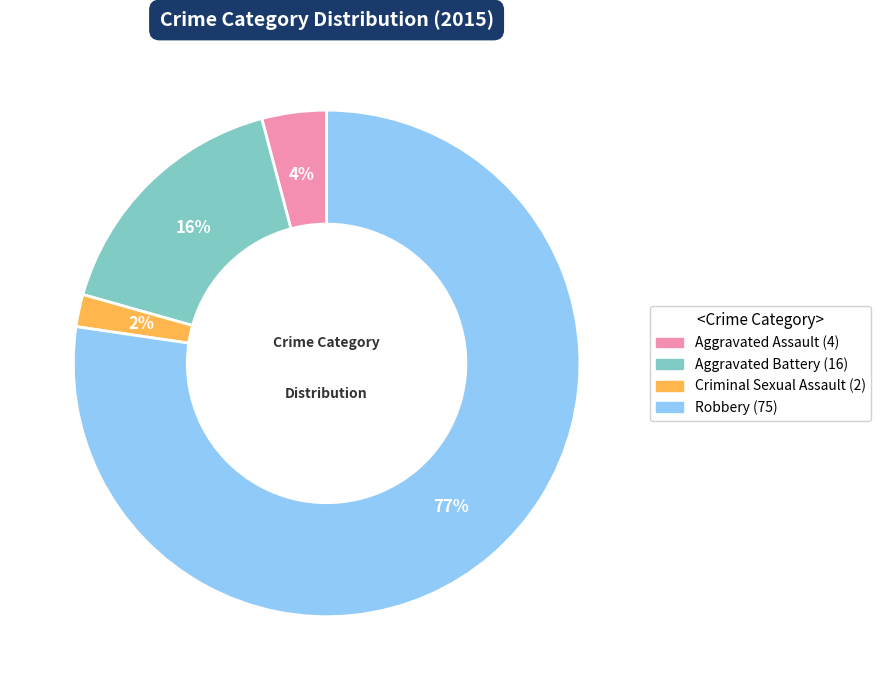

Is Robbery the majority of the pie?

Yes